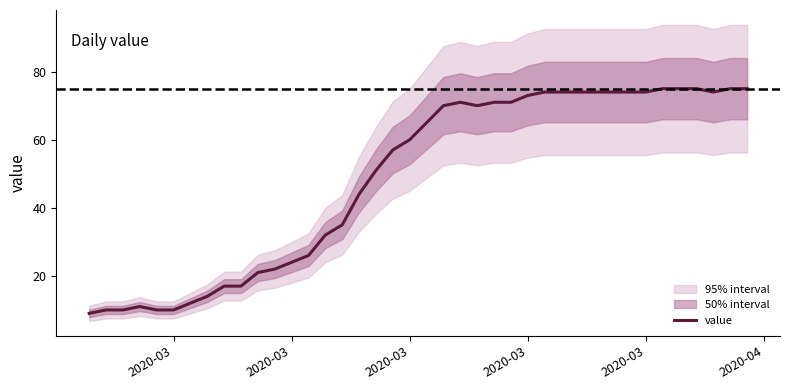

At which category does the data reach its first local peak?

2020-03